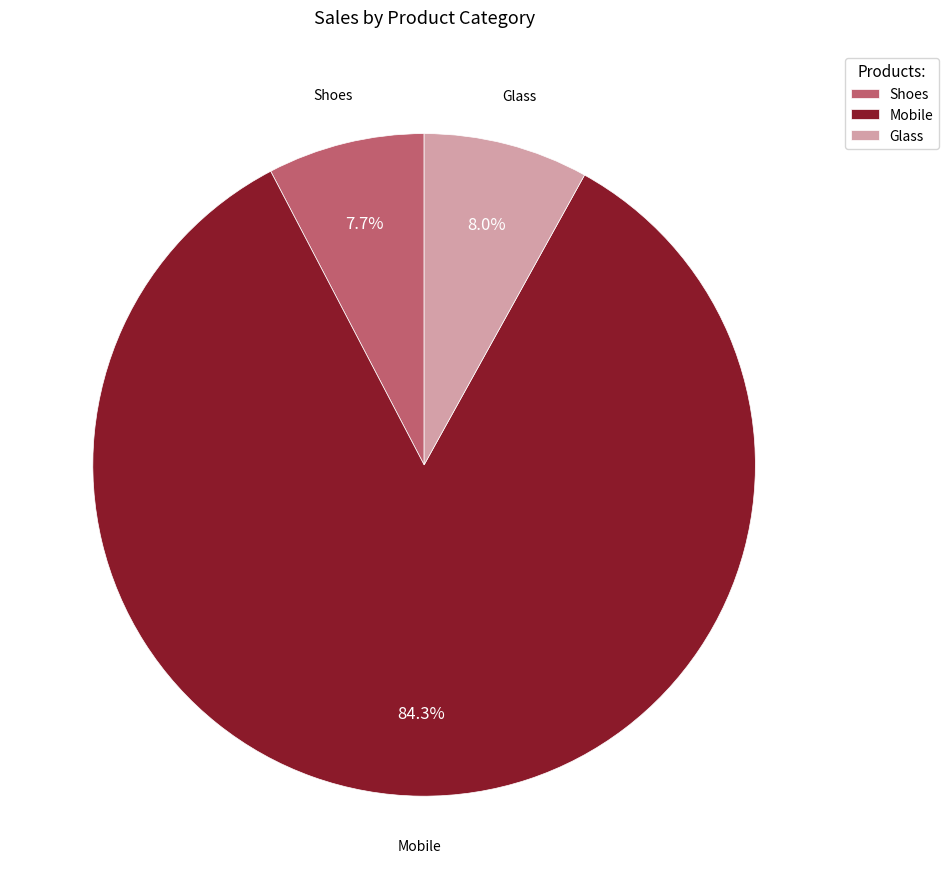

What percentage is the Shoes slice, to the nearest percent?

8%